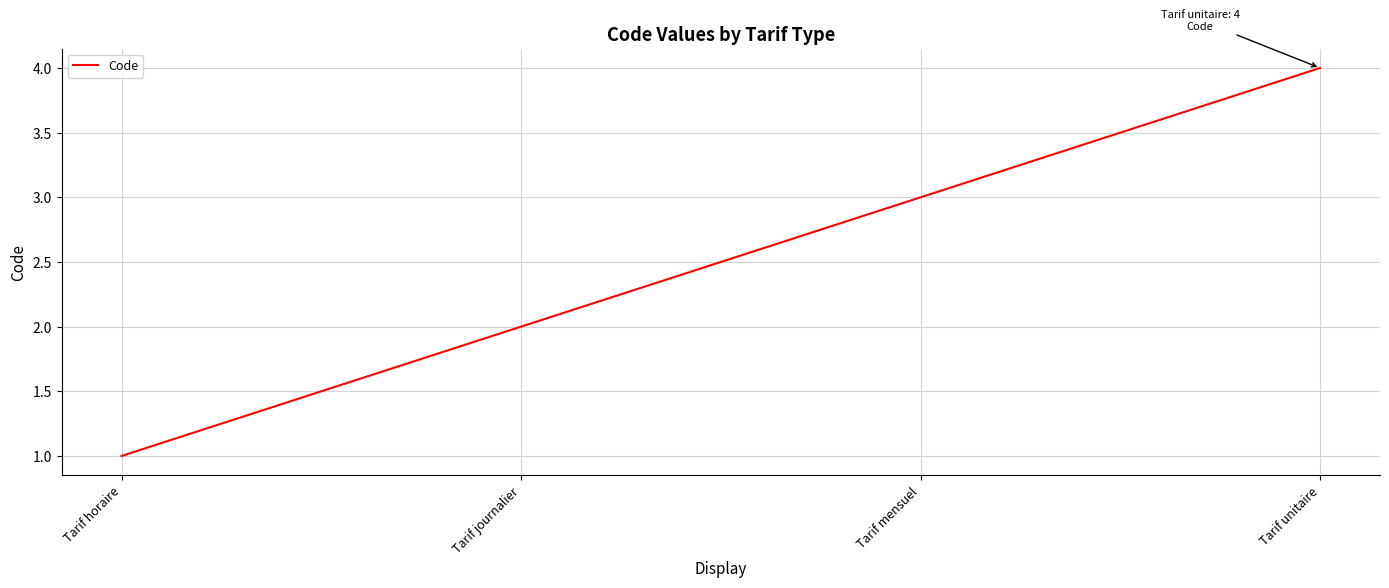

Is it true that the value at Tarif journalier is 2?

True